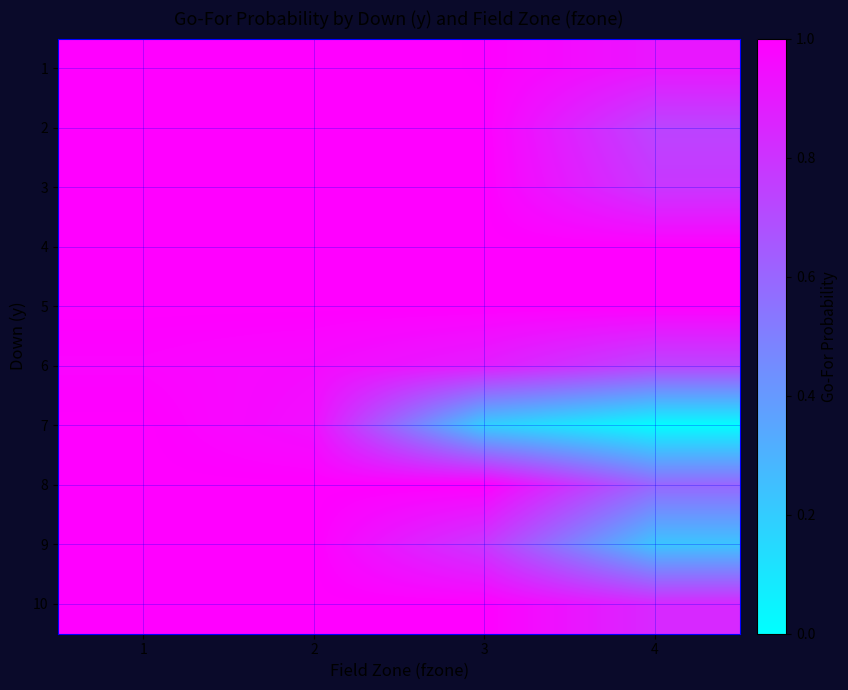

List the series in order of their peak value, highest first.

1, 2, 3, 4, 5, 7, 8, 9, 10, 6